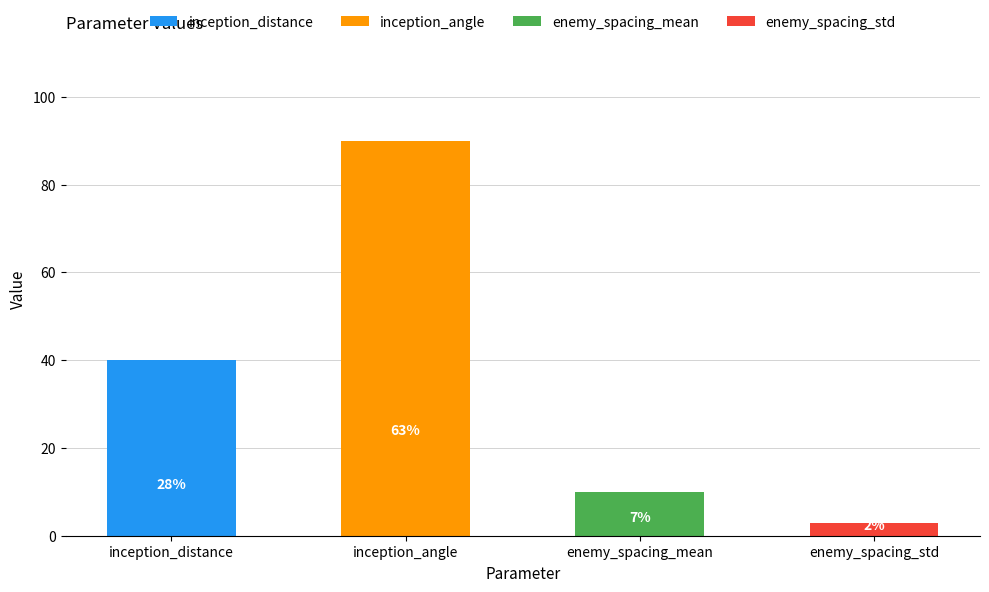

Reading left to right, what are all the values shown in this chart?

40	90	10	3